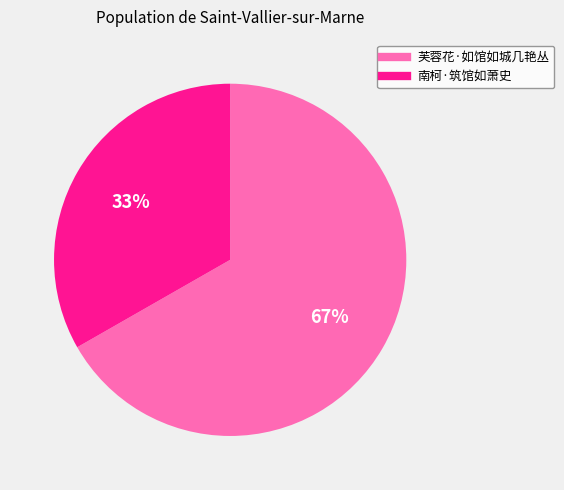

Between 芙蓉花·如馆如城几艳丛 and 南柯·筑馆如萧史, which is larger?

芙蓉花·如馆如城几艳丛